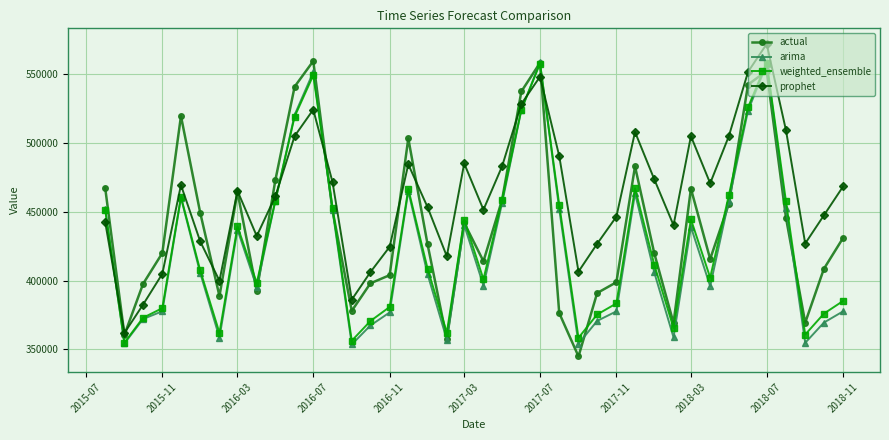

Which series has the largest total across all categories?

prophet